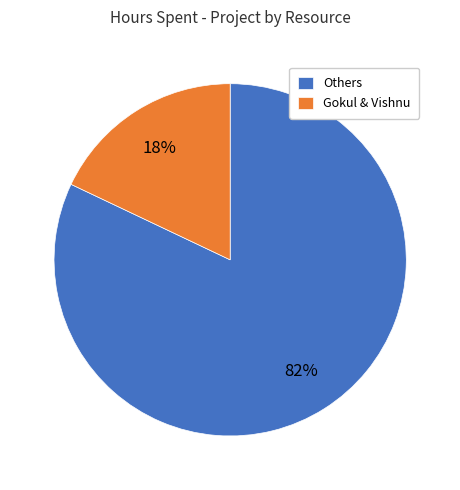

To the nearest percent, what is the difference between the largest and smallest slice percentages?

64%